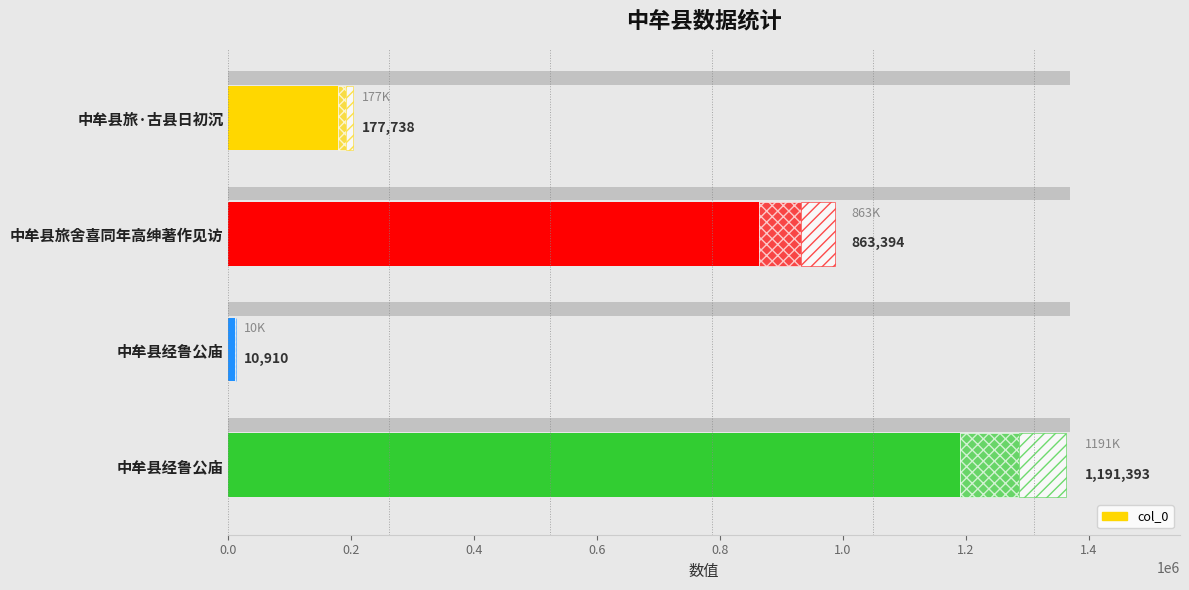

What is the change in value from 中牟县旅·古县日初沉 to 中牟县经鲁公庙?

-166828